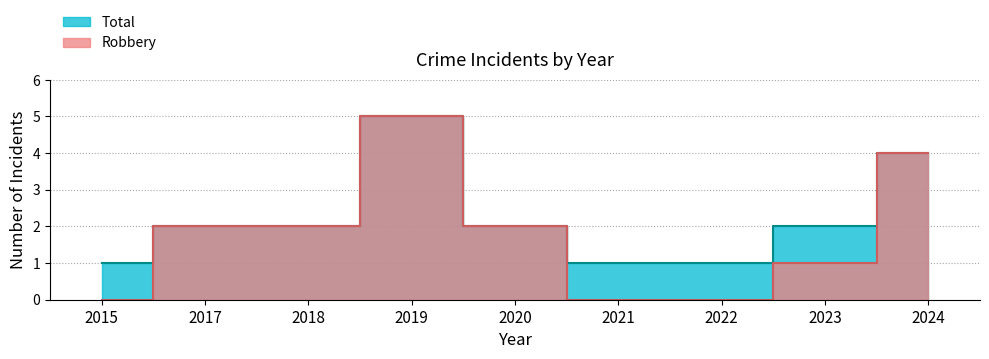

List the series in order of their overall mean, highest first.

Total, Robbery